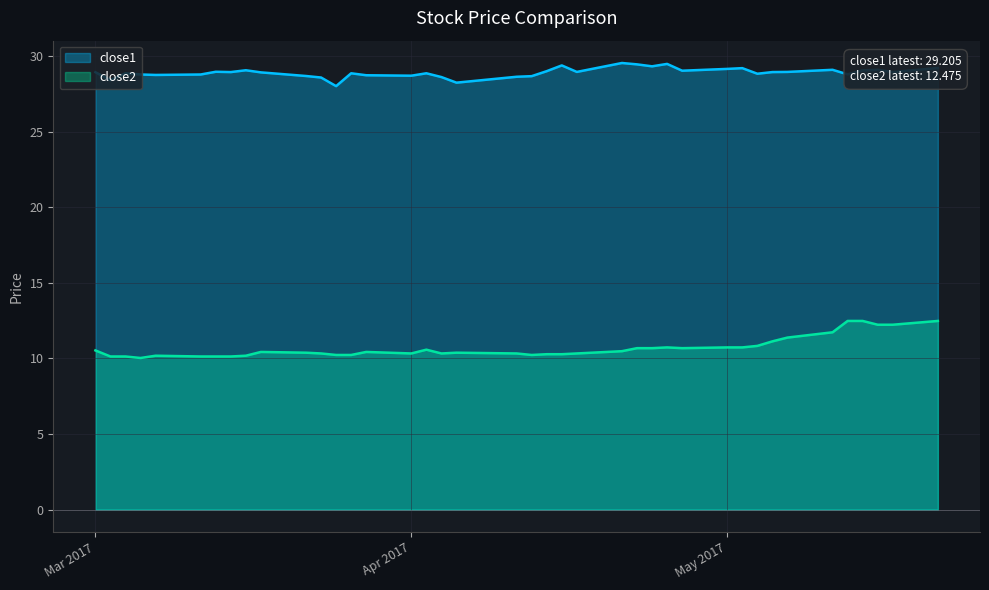

At which category does close2 reach its first local valley?

2017-03-23